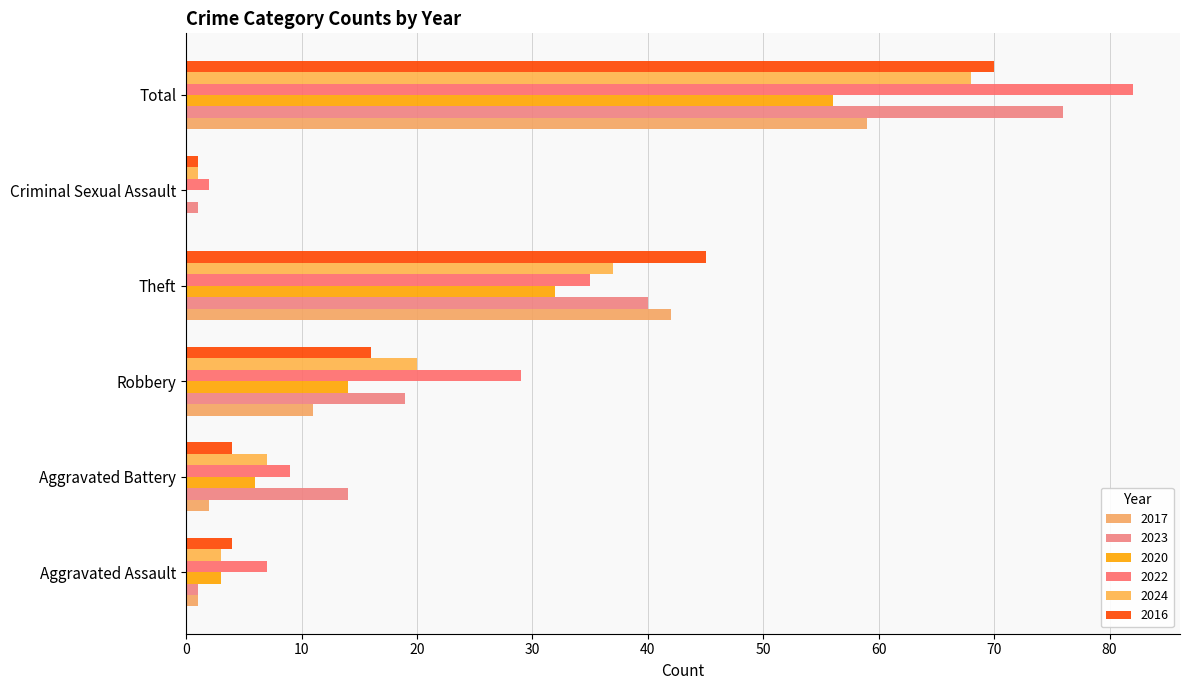

Count the number of categories in the chart.

6